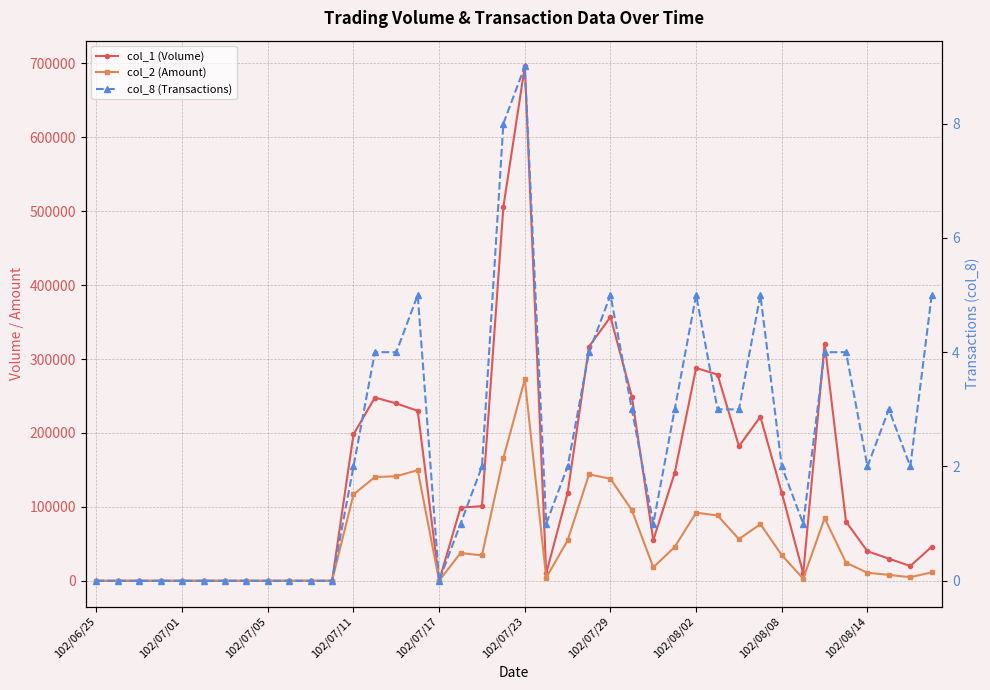

What is the value of the col_8 (Transactions) point at the 36th from the left?

4